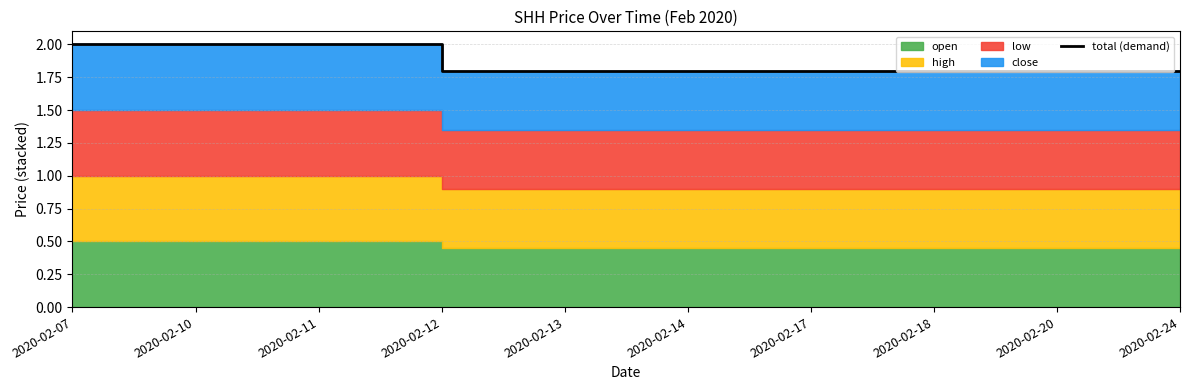

Which category has the lowest value across all series?

2020-02-12